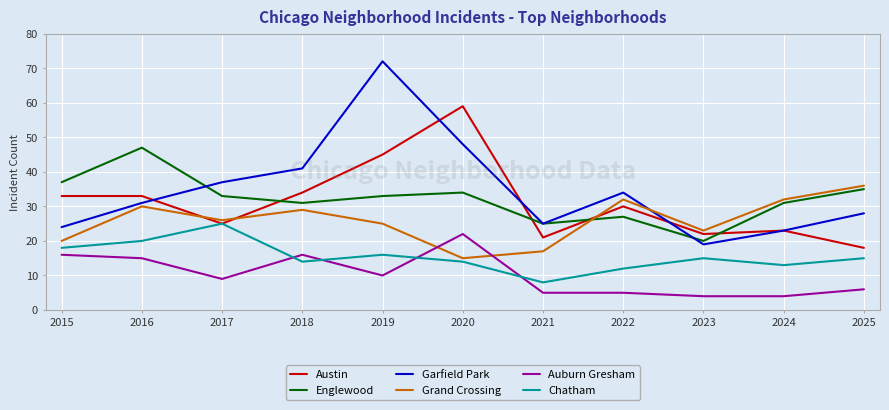

True or false: Englewood and Chatham intersect in this chart.

False